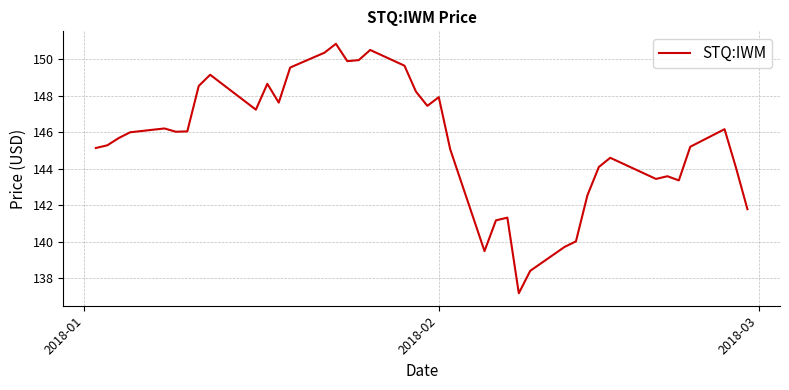

What is the difference between the maximum and minimum values?

13.7